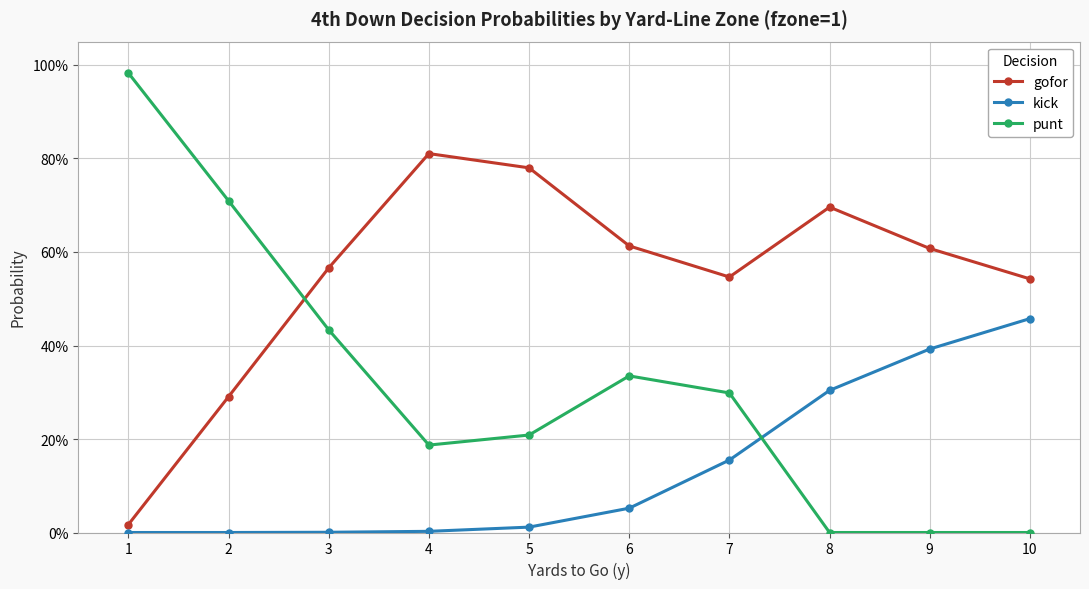

Does the chart have visible grid lines?

Yes